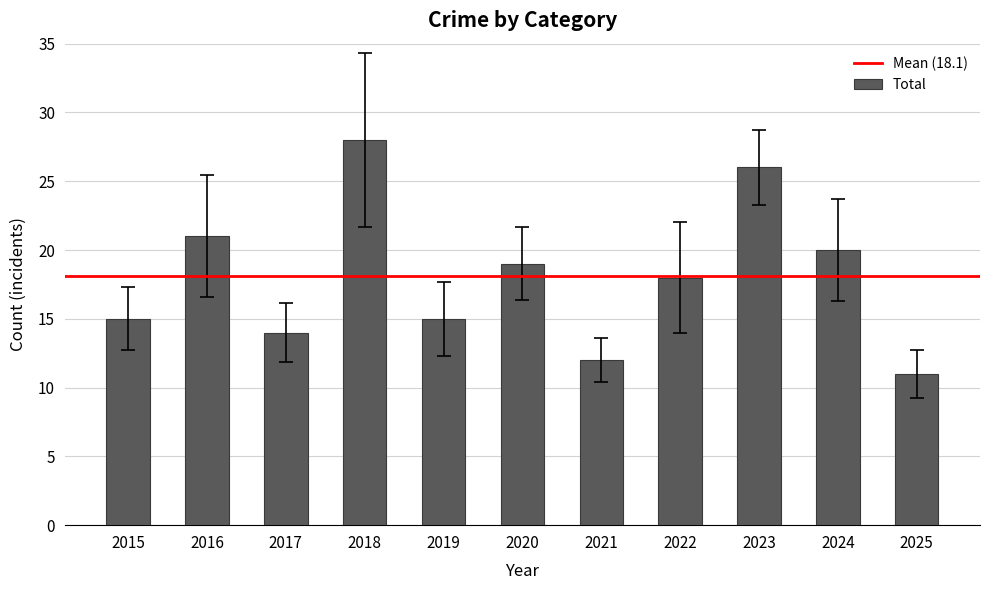

Which has a higher value, 2018 or 2025?

2018